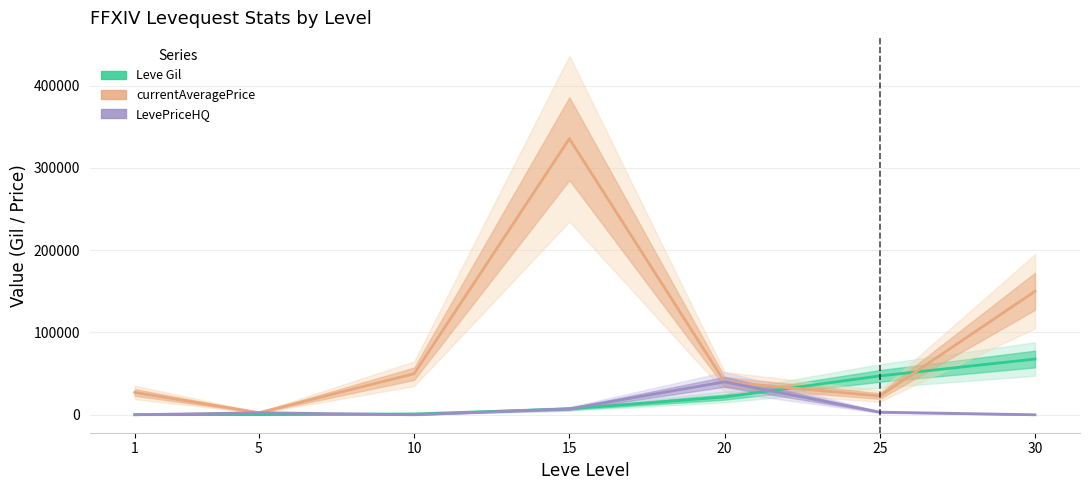

How many series are shown in this chart?

3